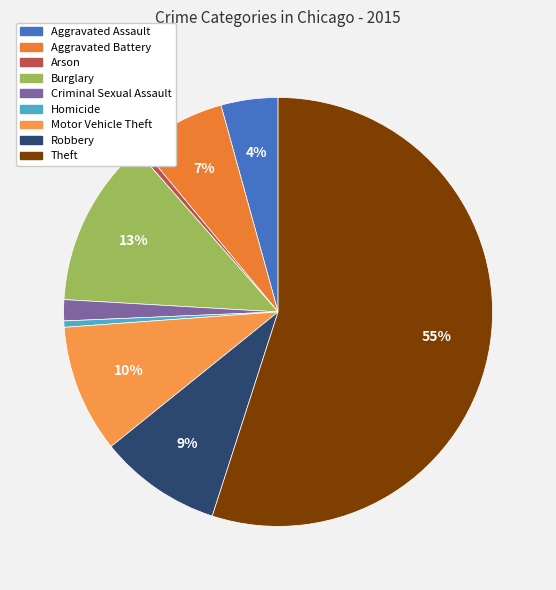

How many segments does this pie chart have?

9